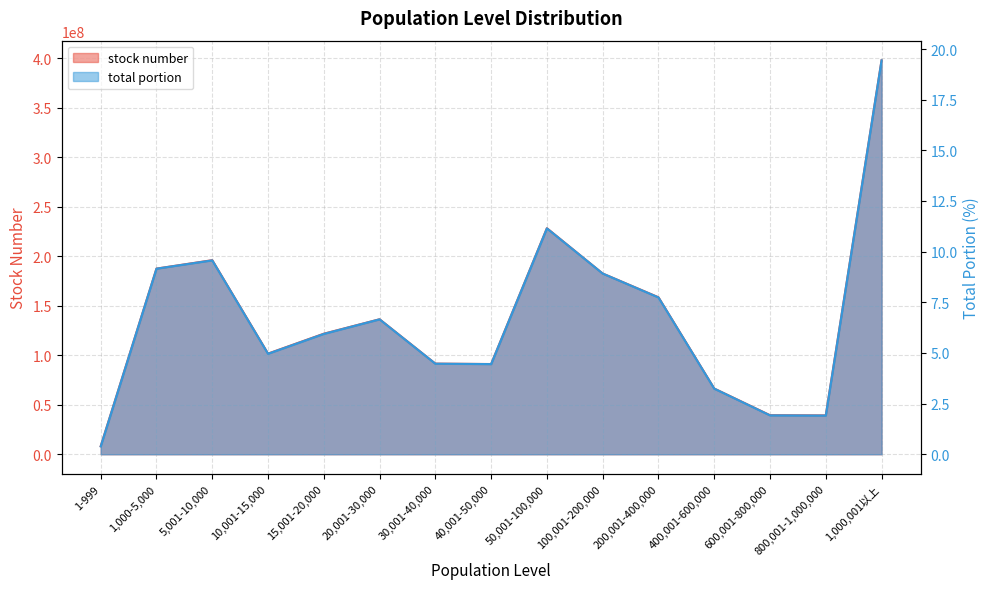

Which series has the widest spread of values?

stock number